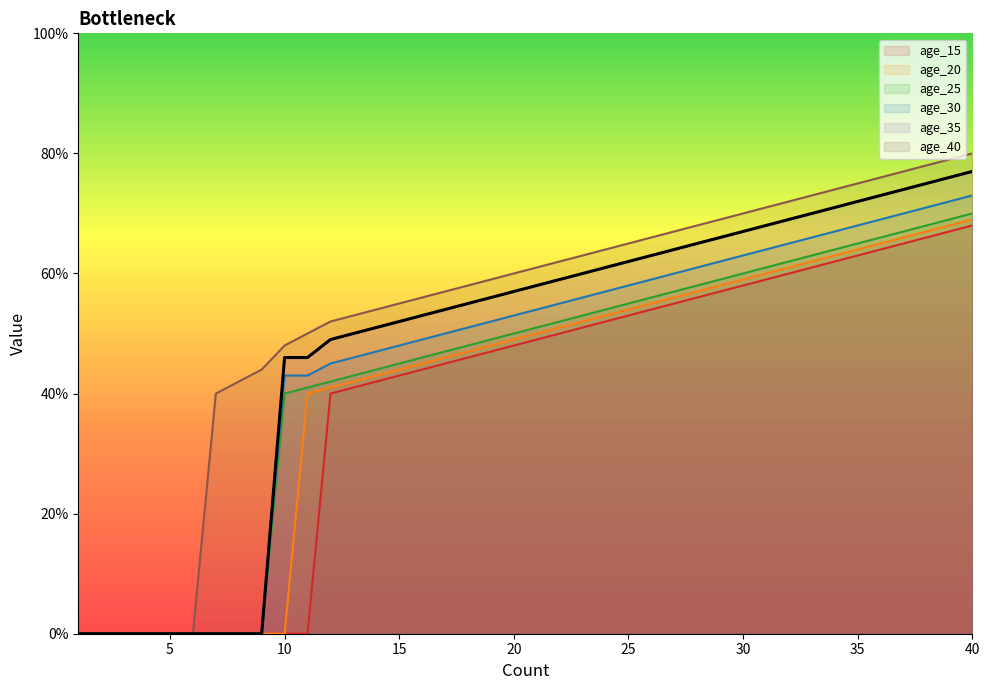

Where does the age_15 series first go above 49?

22